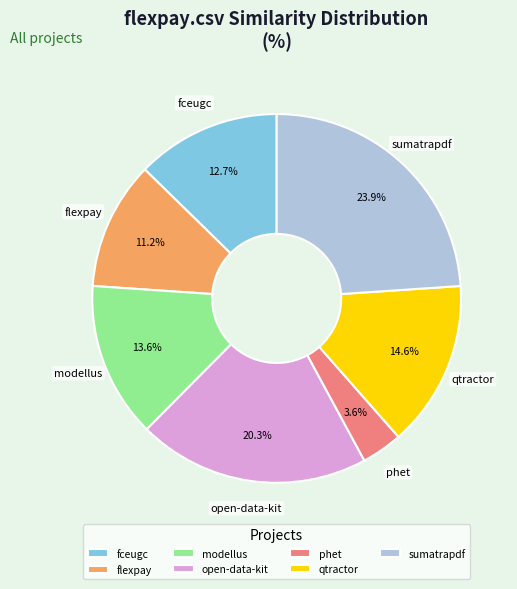

Which has a higher value, flexpay or modellus?

modellus